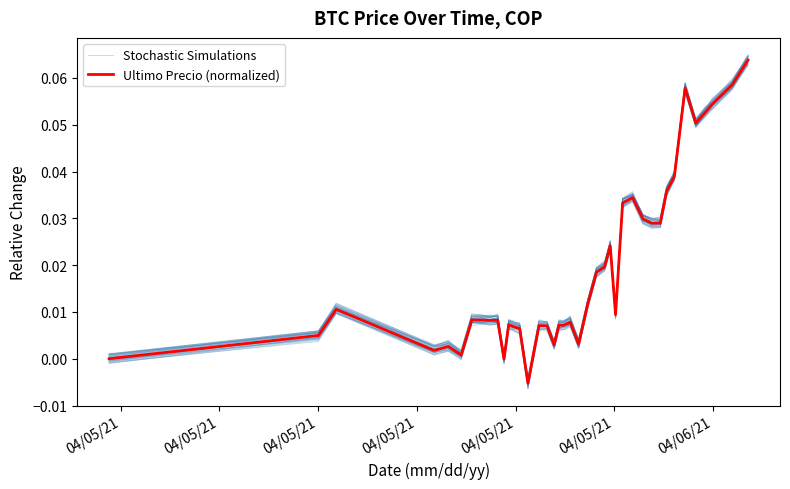

What is the maximum value for Stochastic Simulations?

0.1